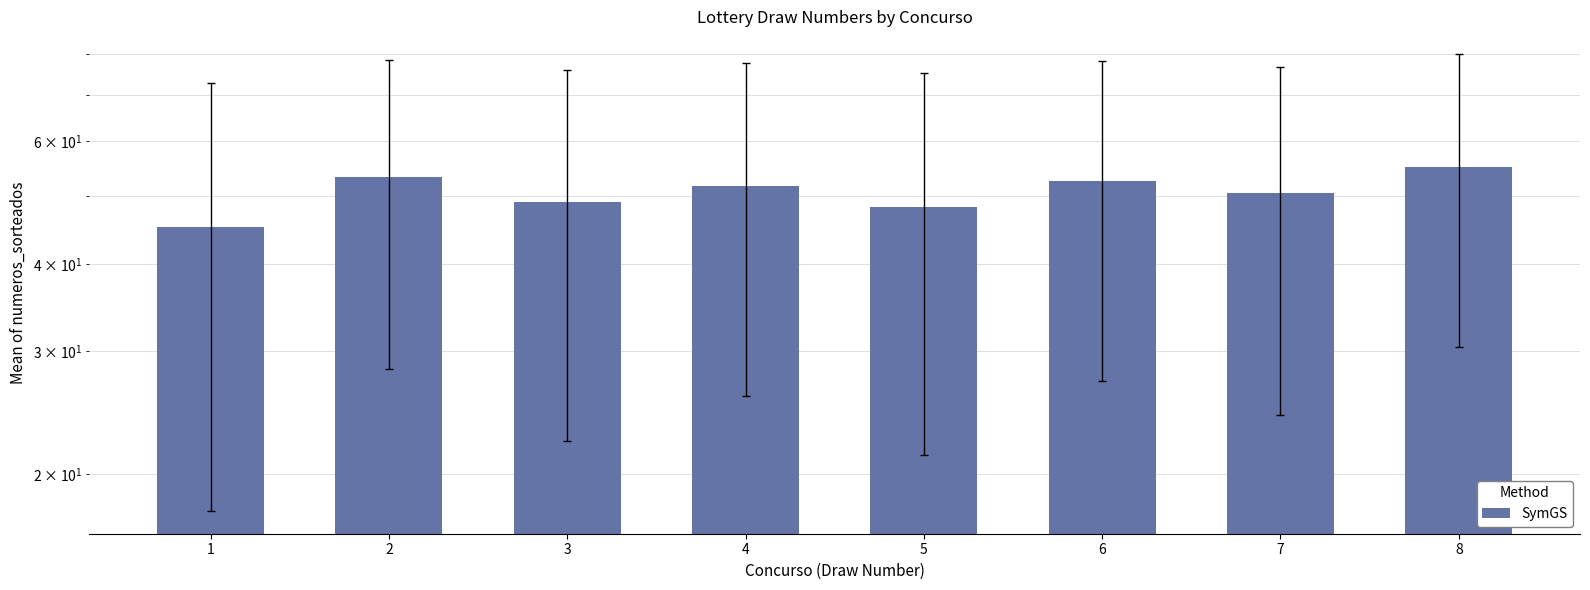

What is the change in value from 5 to 7?

+2.2